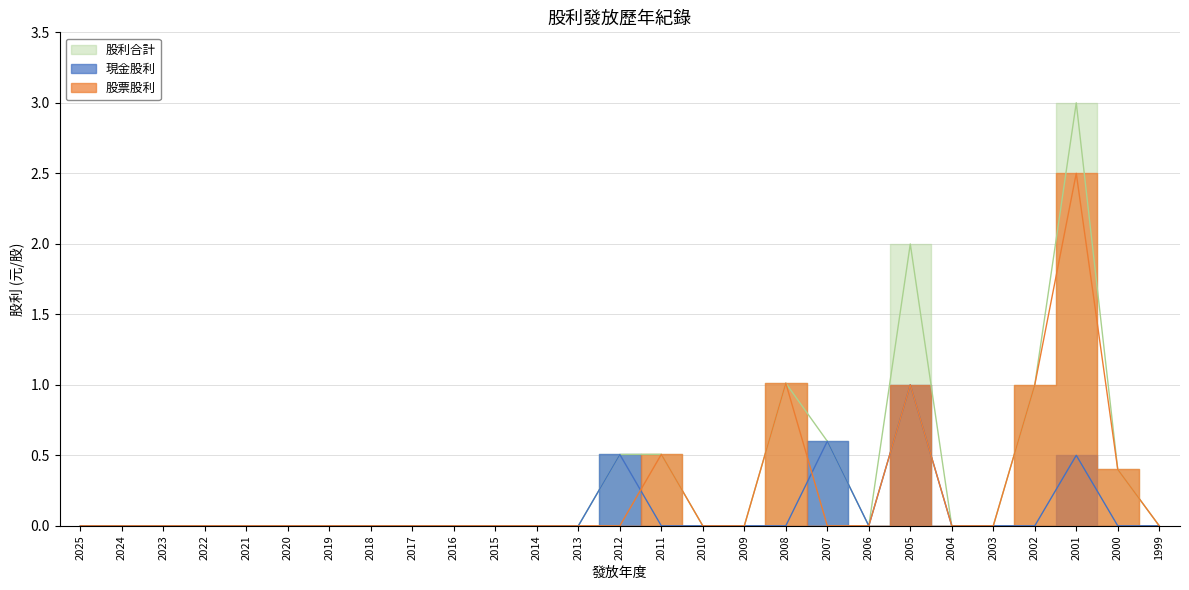

Between 2025 and 2016, which series saw the biggest shift?

現金股利